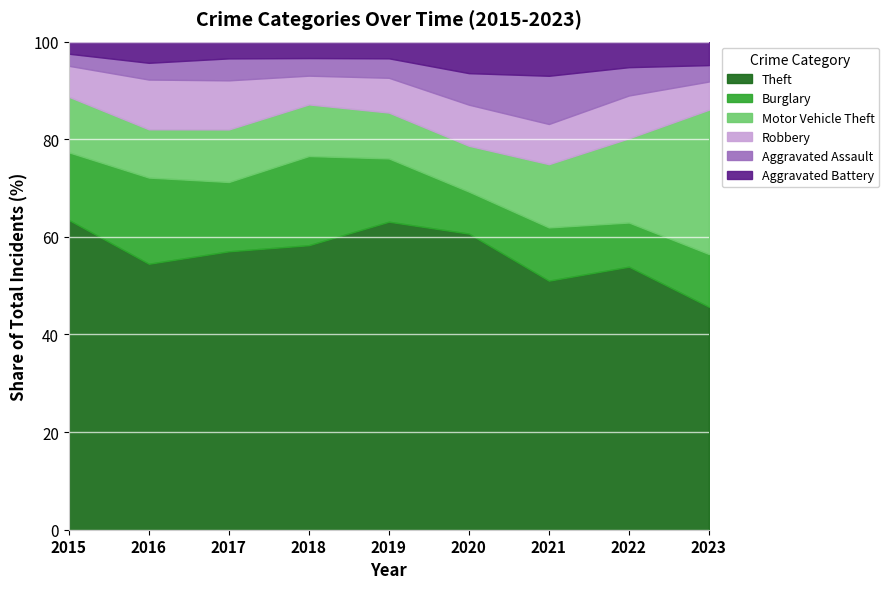

True or false: Burglary and Aggravated Battery intersect in this chart.

False